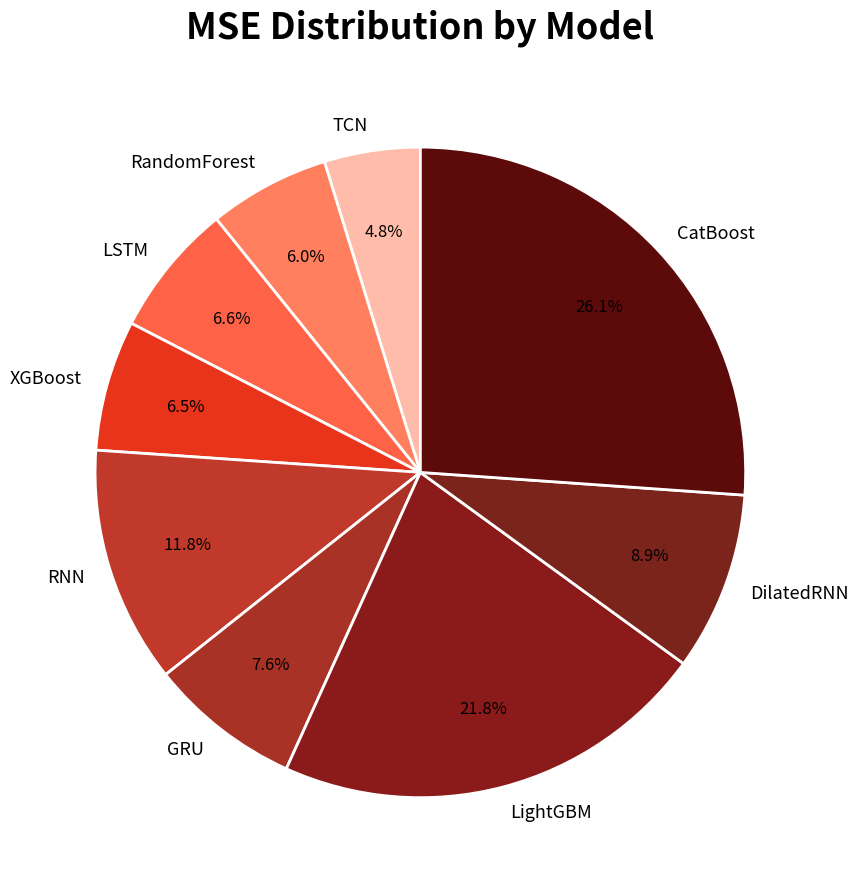

Do DilatedRNN and RandomForest together represent more than half of the pie?

No